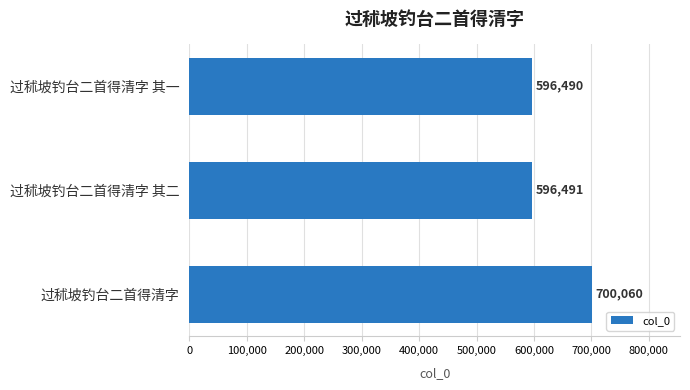

What is the difference between the maximum and minimum values?

103570